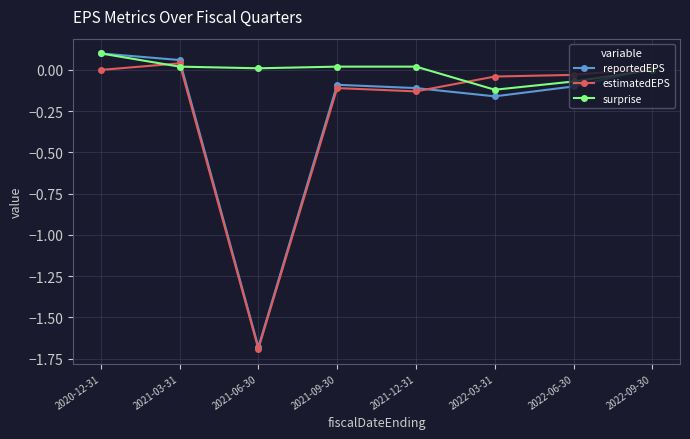

In reportedEPS, how many points are lower than both neighbors (excluding endpoints)?

2